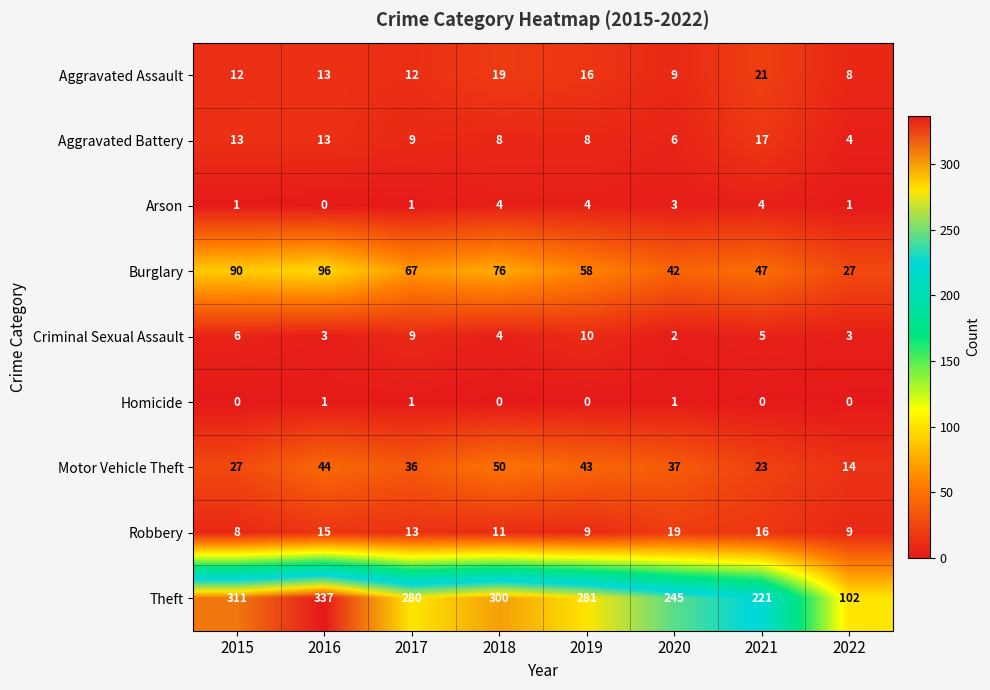

Read the Robbery value at 2017, to the nearest 10.

10